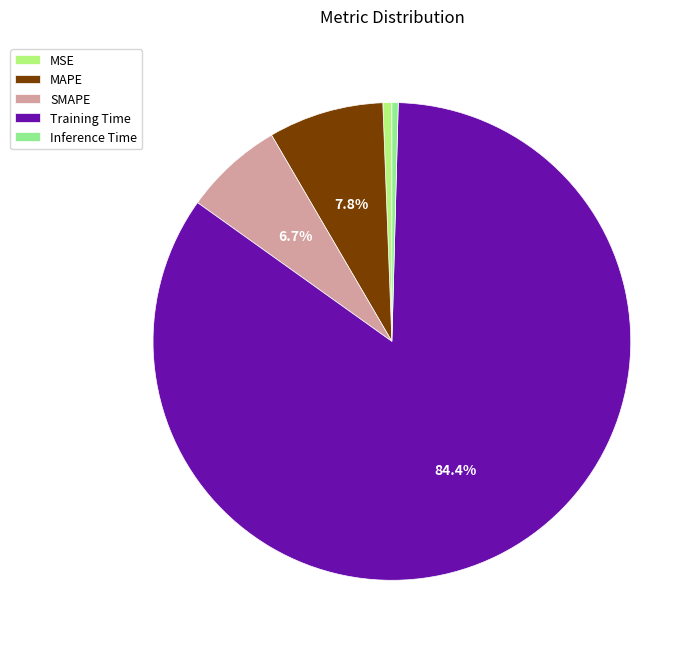

What percentage is the MSE slice, to the nearest percent?

1%